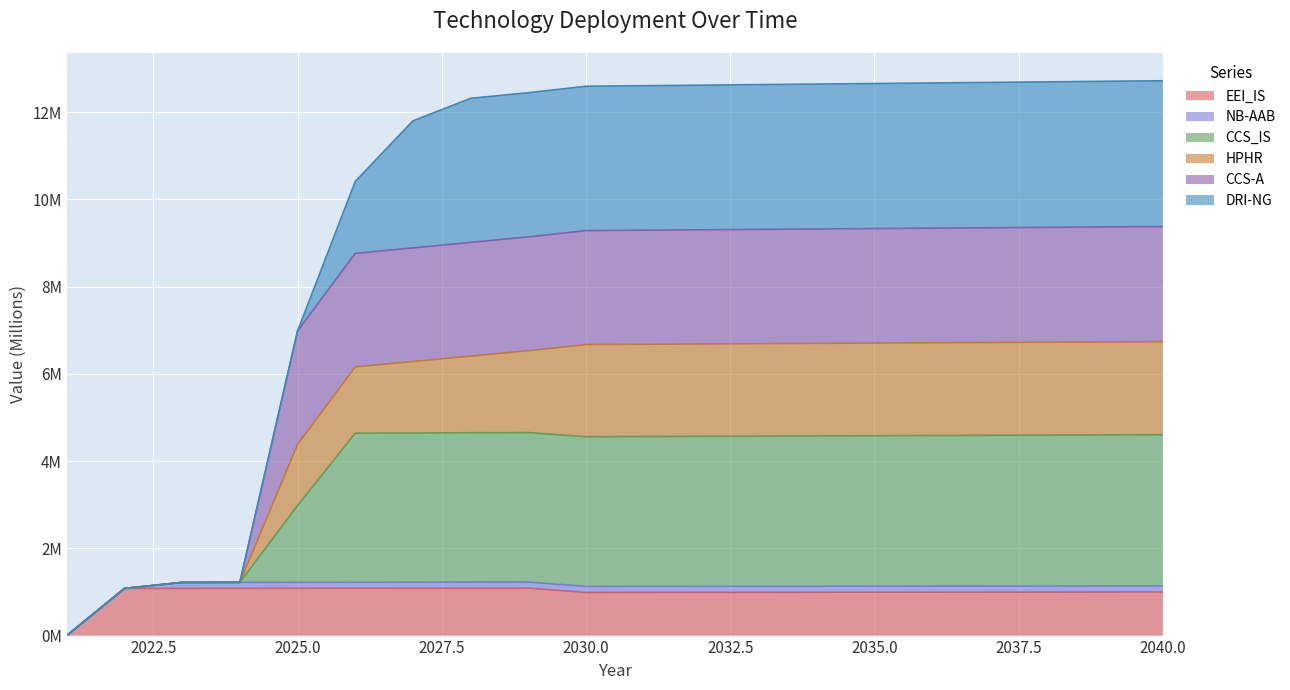

Which has a higher value, 2035 or 2021?

2035